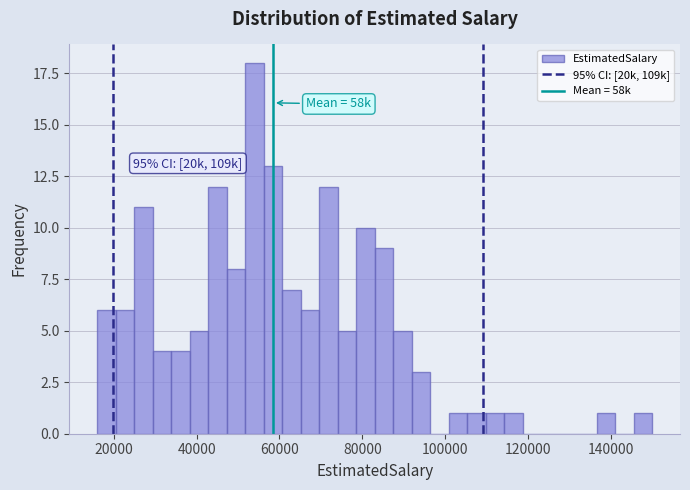

Read against the x-axis, roughly where is the centre of the tallest bar?

54000